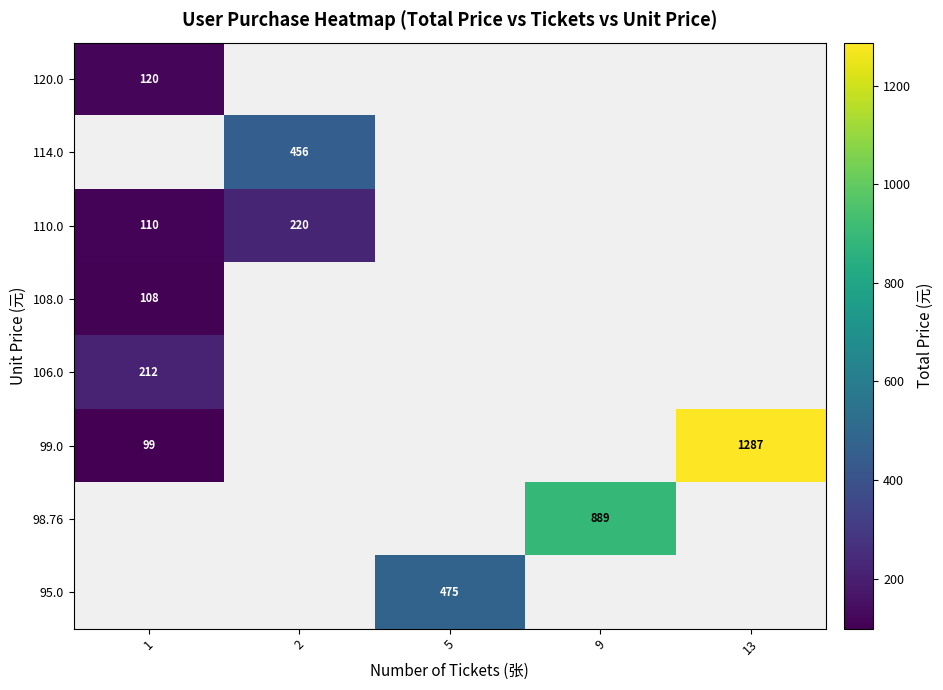

True or false: 120.0 has a value of 120 at 1.

True